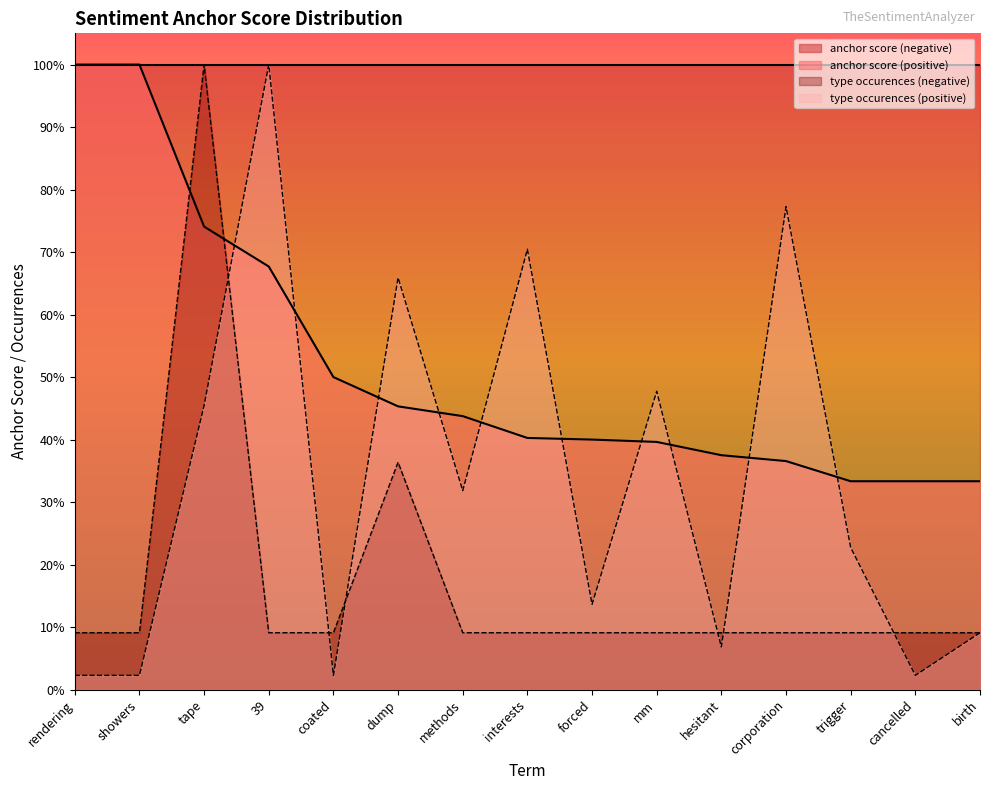

Where is the first local maximum for type occurences (negative)?

tape